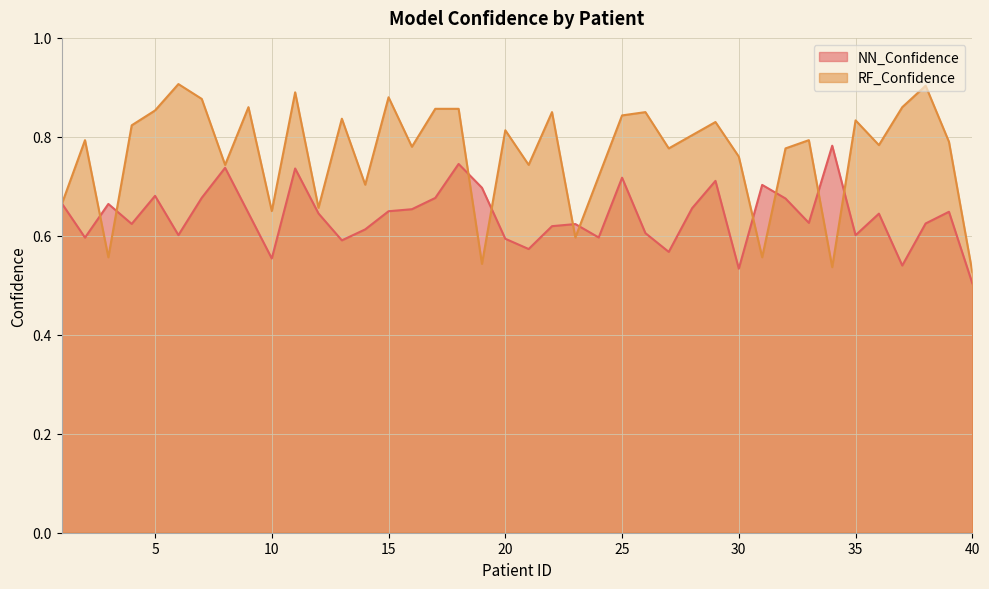

True or false: NN_Confidence has a value of 0.5 at 40.

True